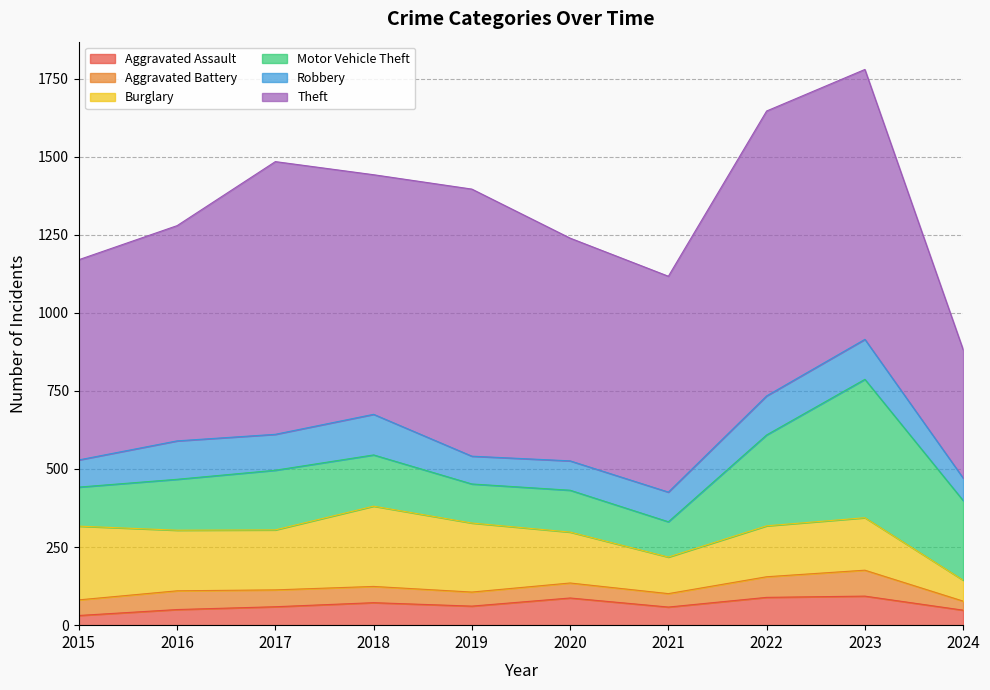

In Robbery, how many points are lower than both neighbors (excluding endpoints)?

2